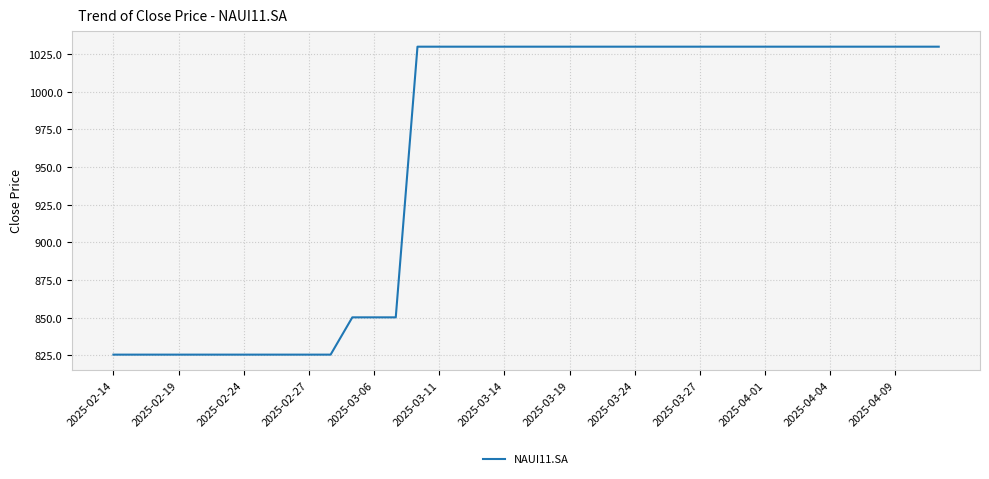

Does the chart have visible grid lines?

Yes